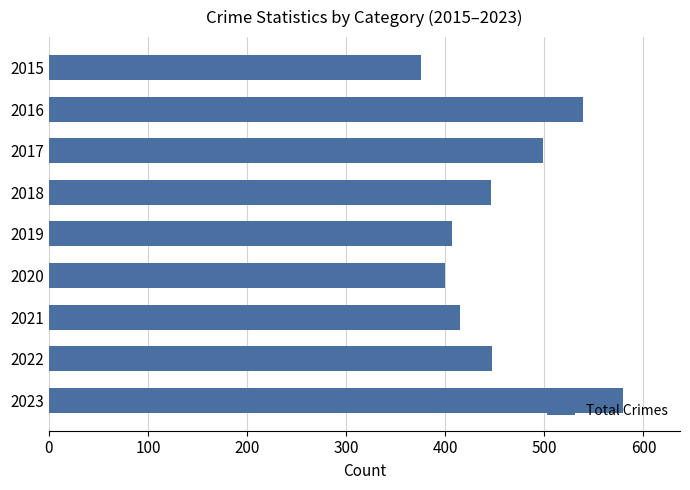

What is the change in value from 2017 to 2018?

-53